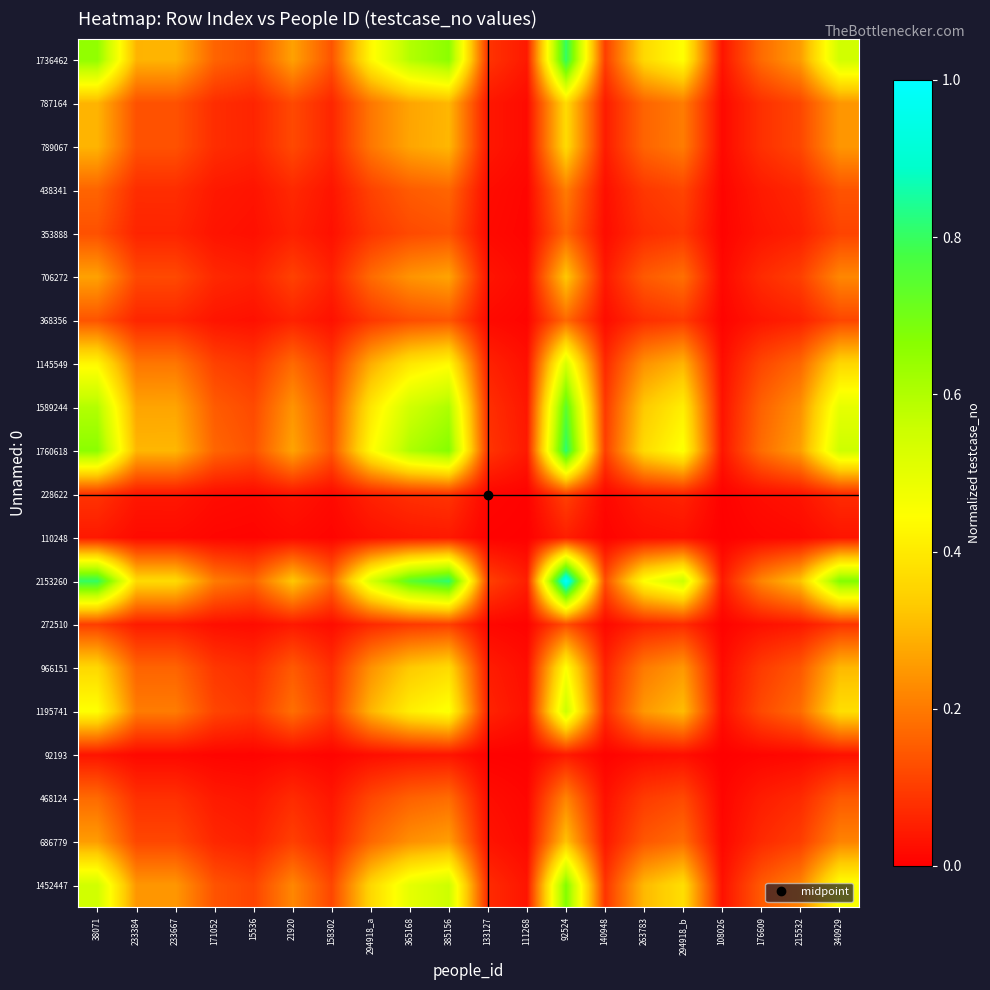

Rank the series by their maximum value, from lowest to highest.

92193, 110248, 228622, 272510, 353888, 368356, 438341, 468124, 686779, 706272, 787164, 789067, 966151, 1145549, 1195741, 1452447, 1589244, 1736462, 1760618, 2153260